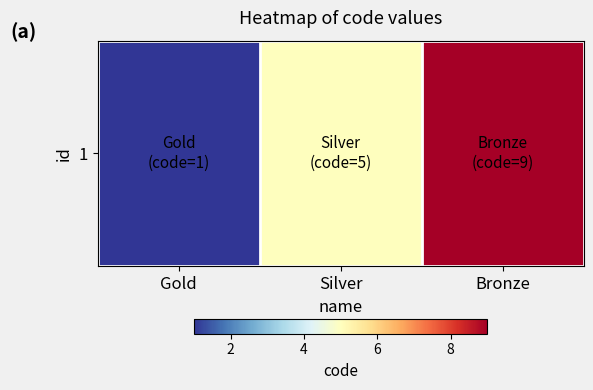

Rank the categories by value from highest to lowest.

Bronze, Silver, Gold